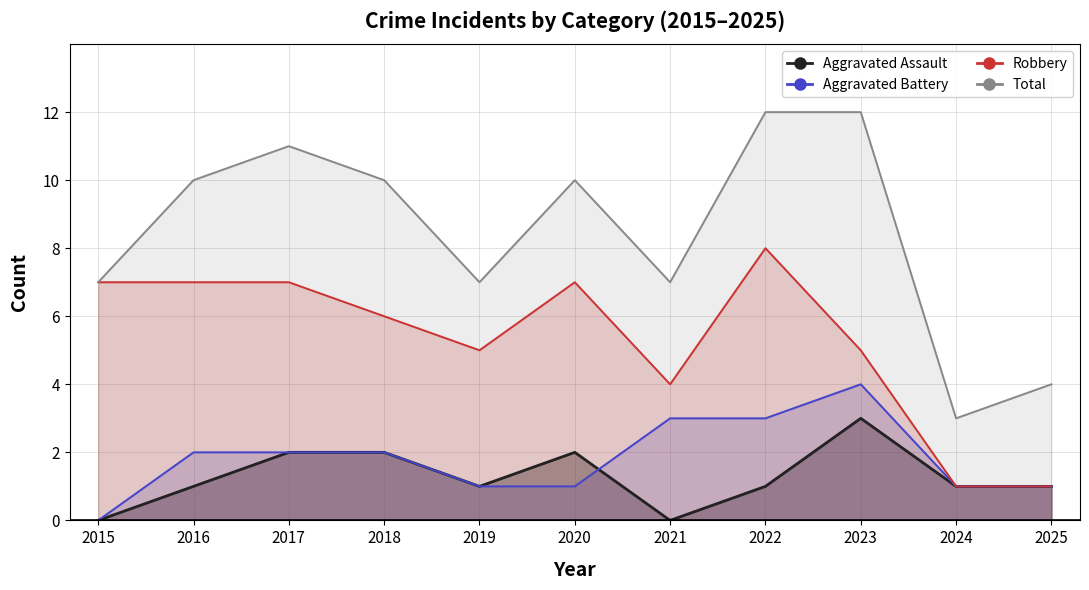

Which series has the widest spread of values?

Total